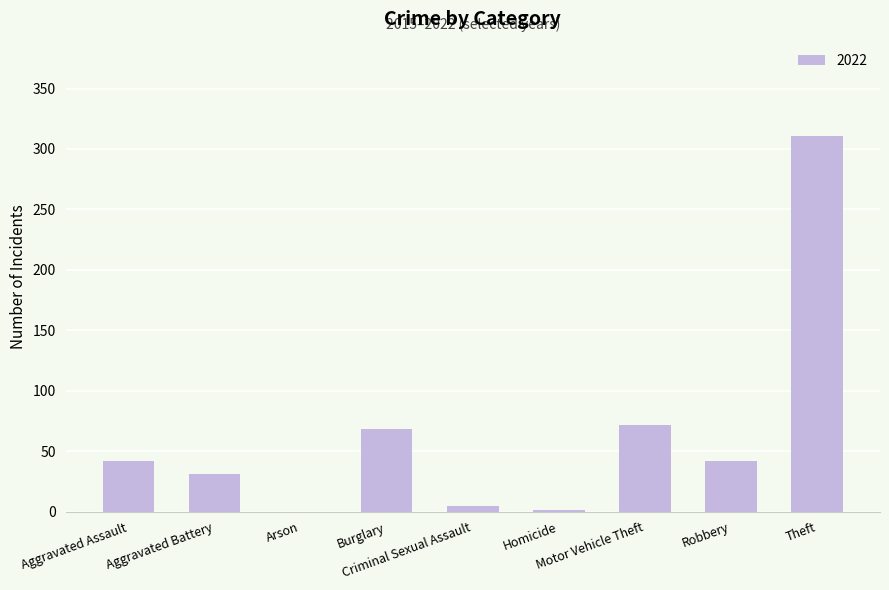

What is the sum of all values?

572